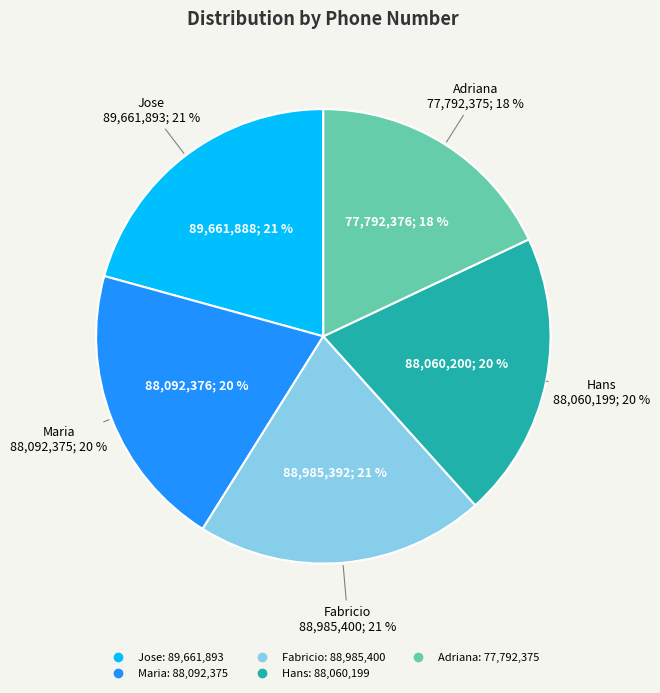

What is the total percentage of Adriana and Hans?

38.3%